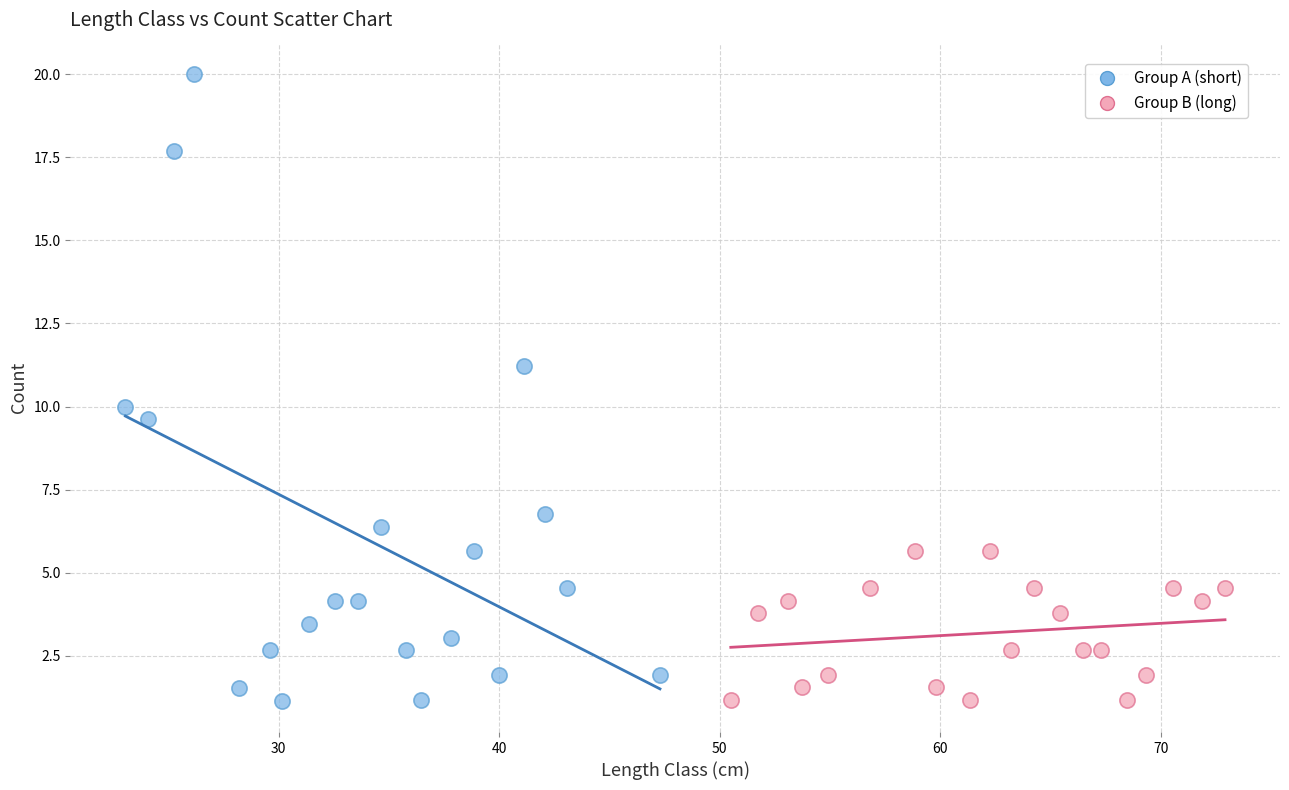

Which series has the largest Y range (max minus min)?

Group A (short)